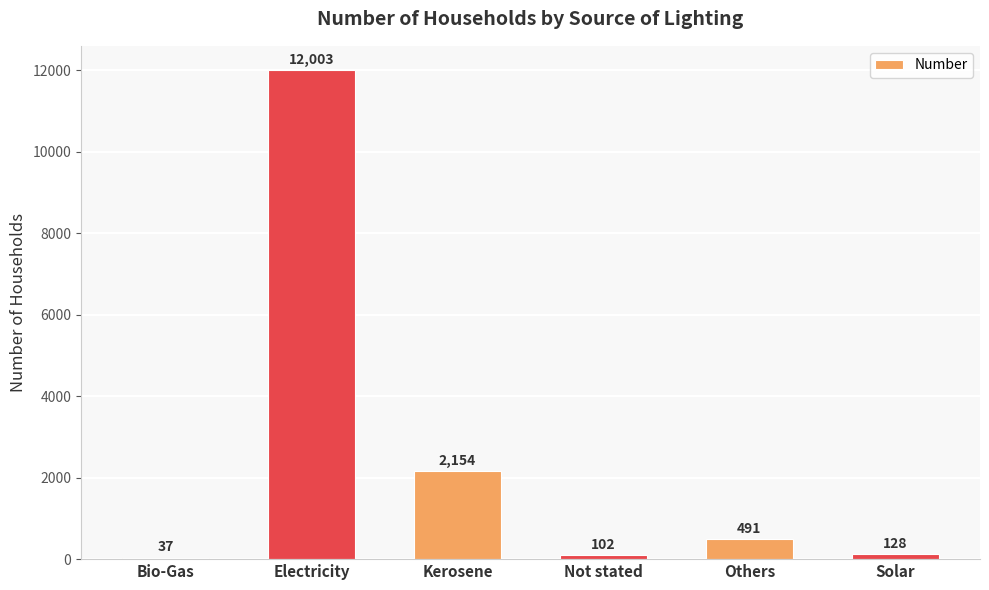

Read the value at Not stated, to the nearest 10.

100